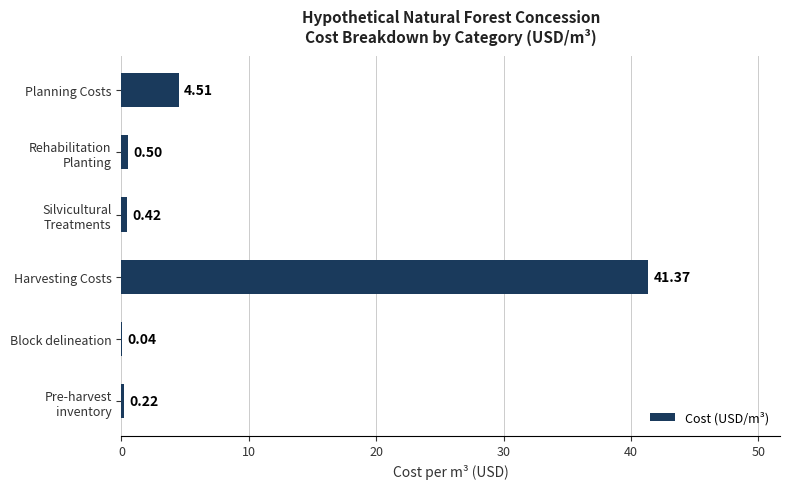

Where is the data nearest to the value 20?

Planning Costs